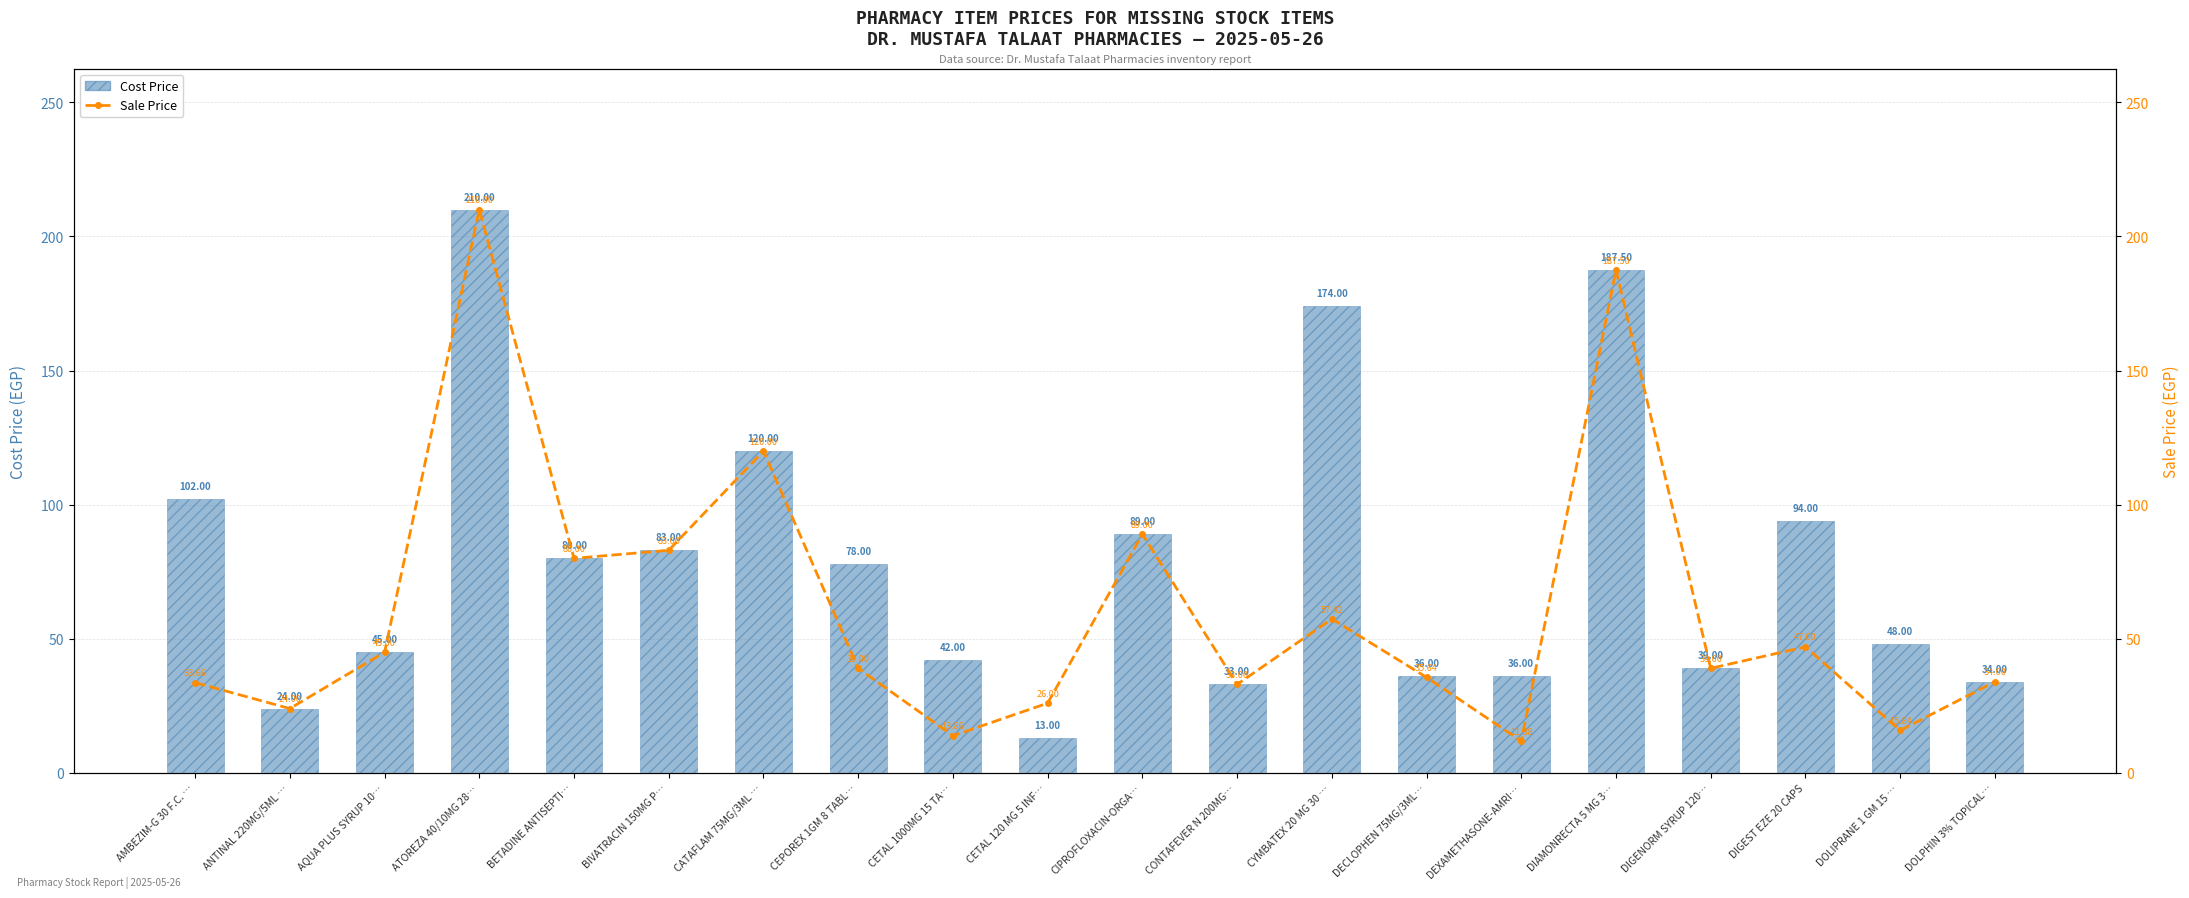

What is the difference between the Cost Price values at DECLOPHEN 75MG/3ML… and CEPOREX 1GM 8 TABL…?

42.0